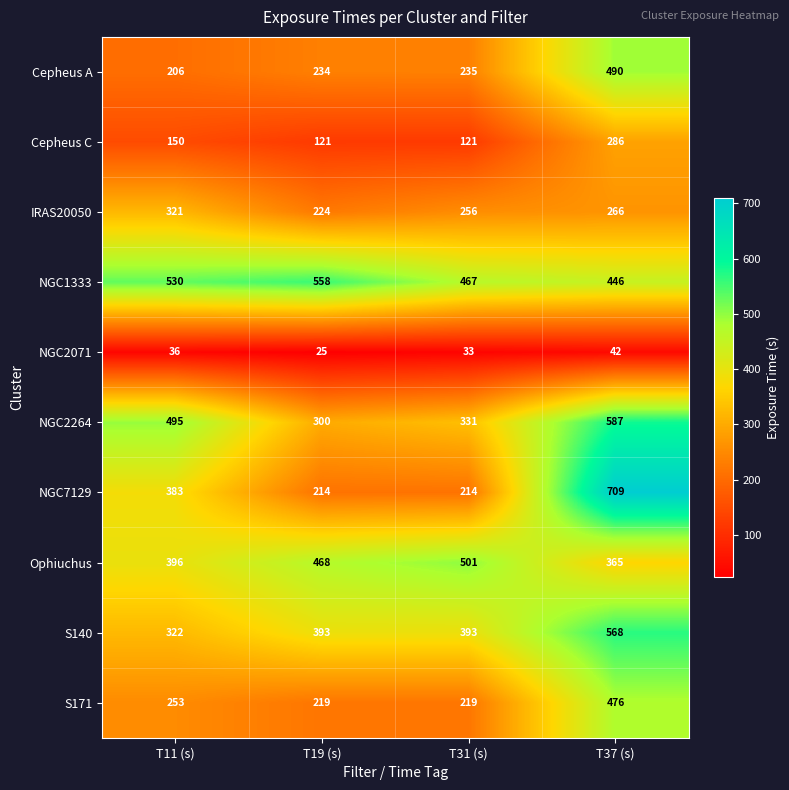

Rank the series at T31 (s) from highest to lowest value.

Ophiuchus, NGC1333, S140, NGC2264, IRAS20050, Cepheus A, S171, NGC7129, Cepheus C, NGC2071